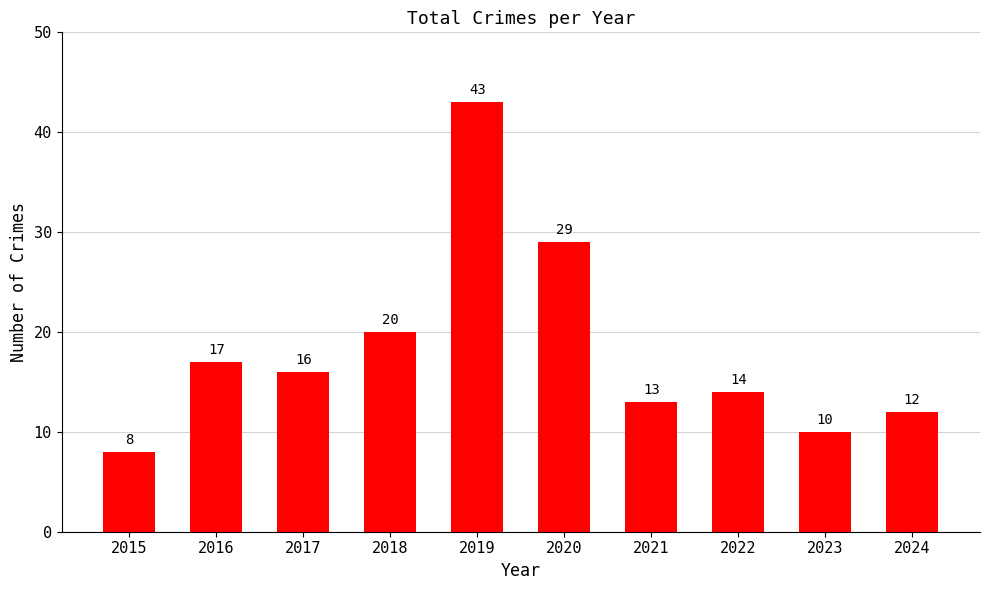

Which has a higher value, 2023 or 2015?

2023